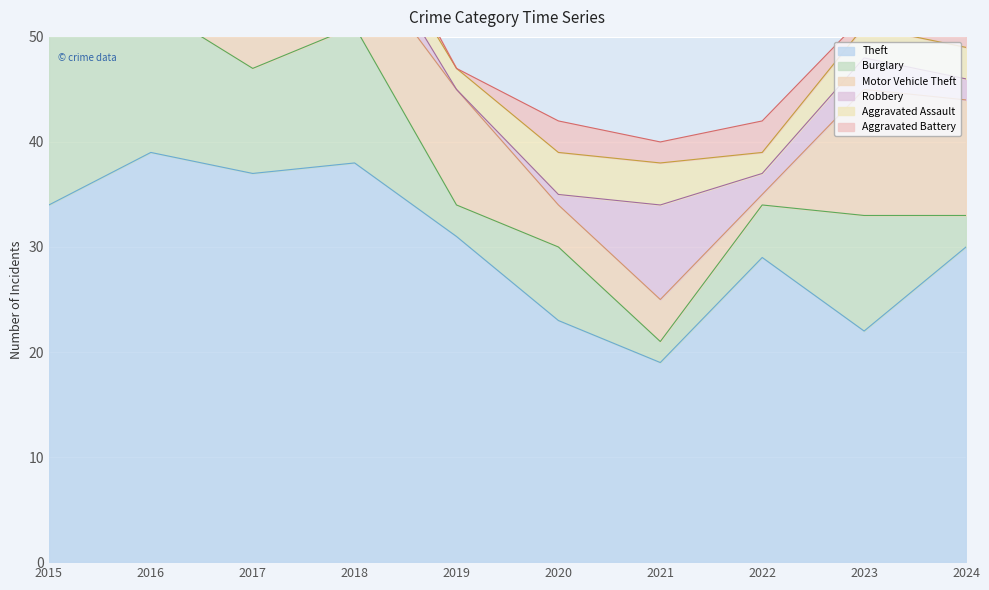

In Robbery, how many points are higher than both neighbors (excluding endpoints)?

3